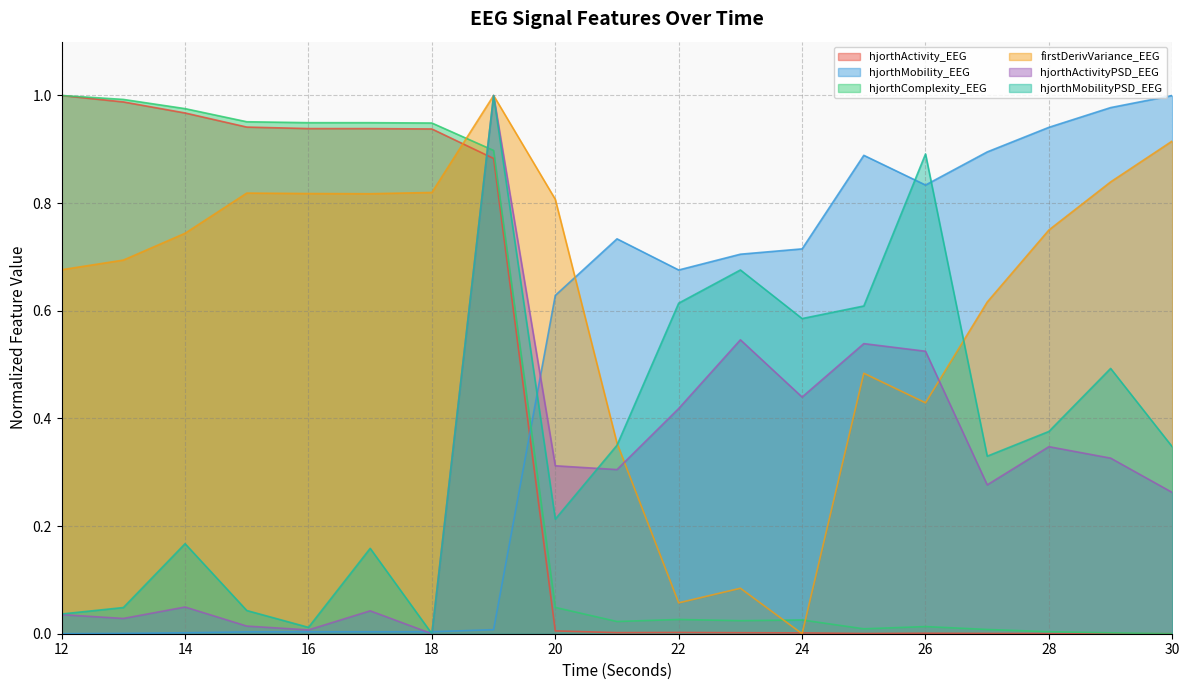

At 23, list the series in order from smallest to largest.

hjorthActivity_EEG, hjorthComplexity_EEG, firstDerivVariance_EEG, hjorthActivityPSD_EEG, hjorthMobilityPSD_EEG, hjorthMobility_EEG